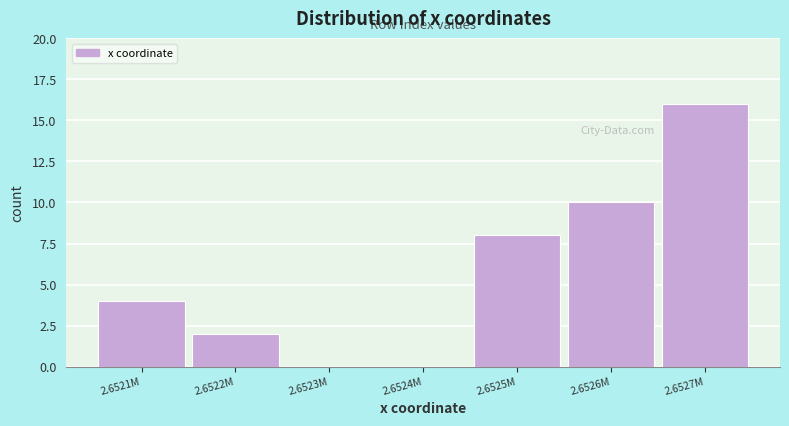

Reading right to left, extract all data points from this chart.

2.6527M=16	2.6526M=10	2.6525M=8	2.6524M=0	2.6523M=0	2.6522M=2	2.6521M=4